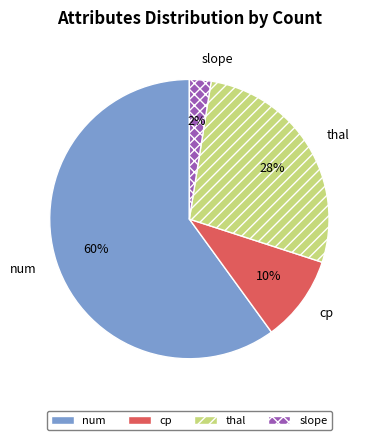

What percentage is the num slice, to the nearest percent?

60%